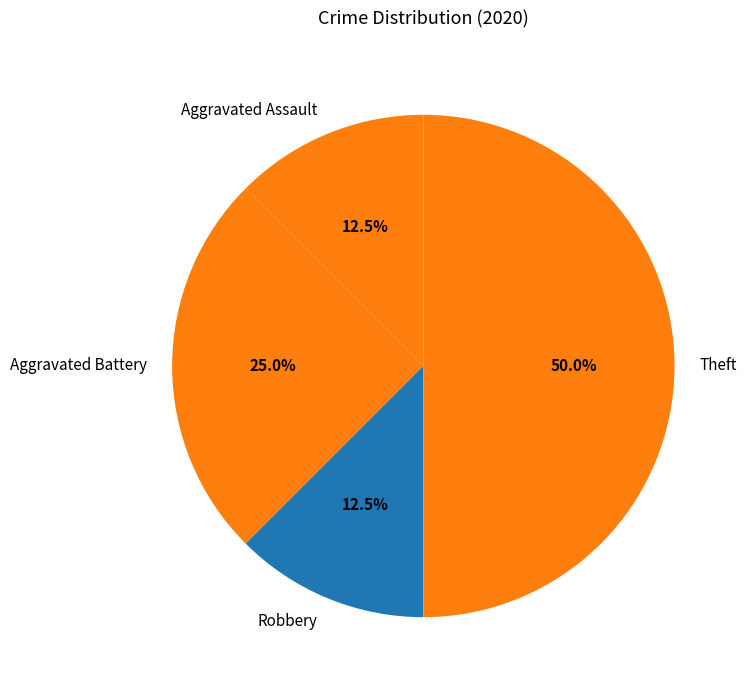

What is the total percentage of Aggravated Battery and Robbery?

37.5%